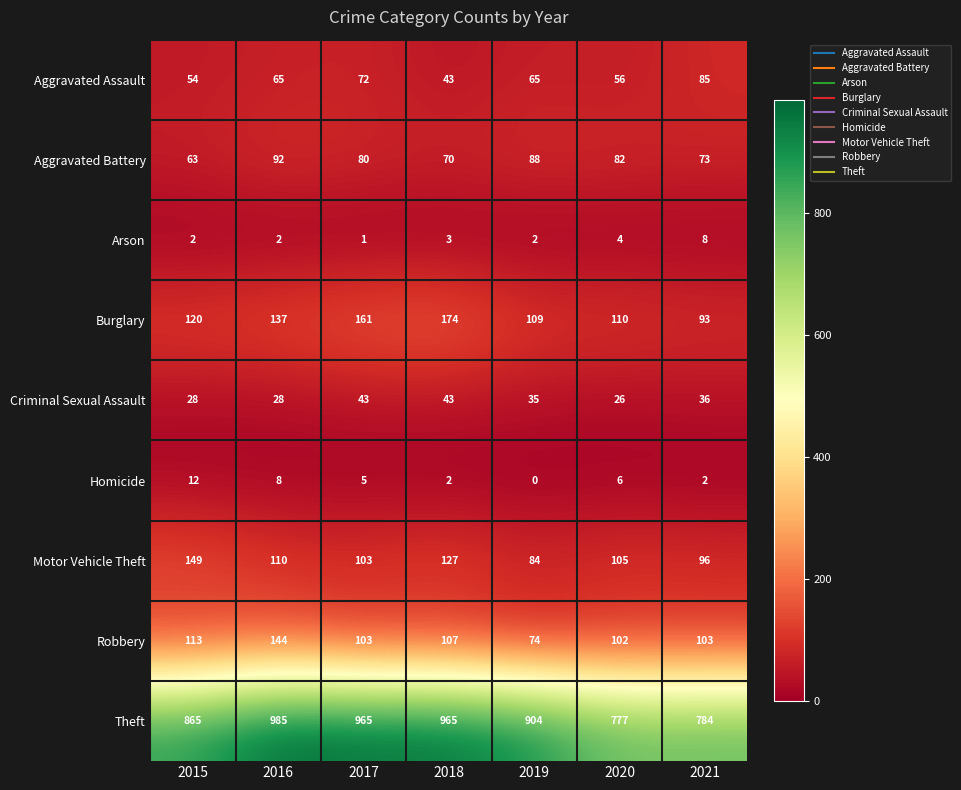

At which category does the chart reach its minimum across all series?

2019